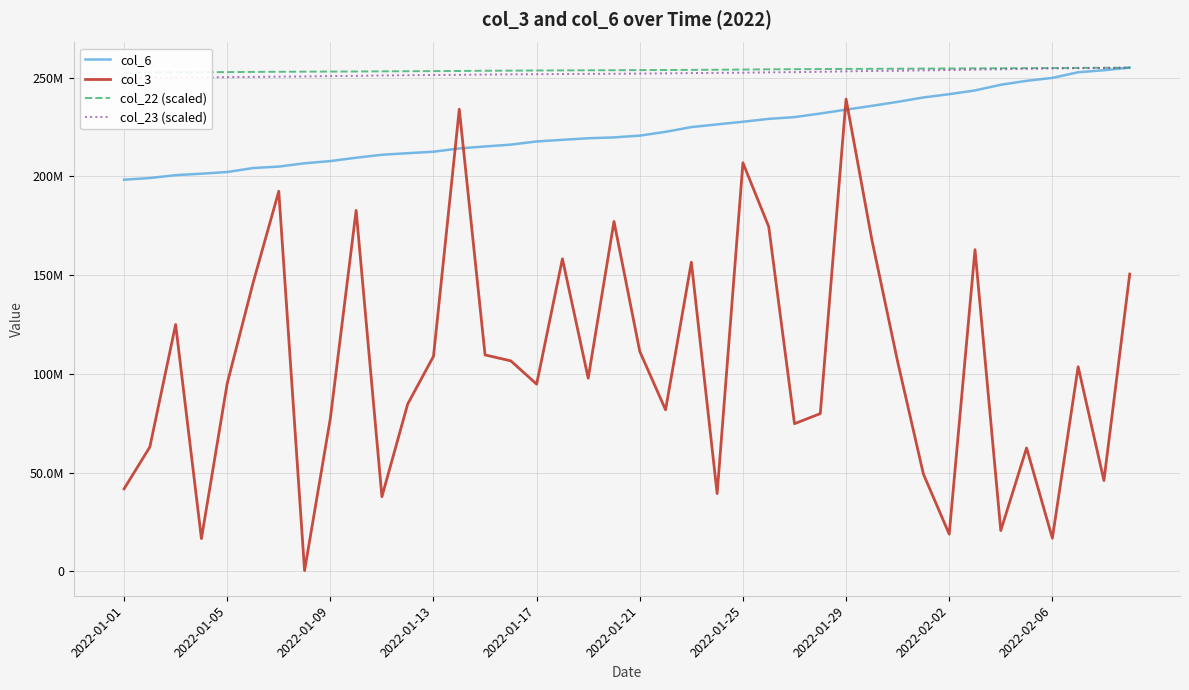

How many lines are shown in the chart?

4